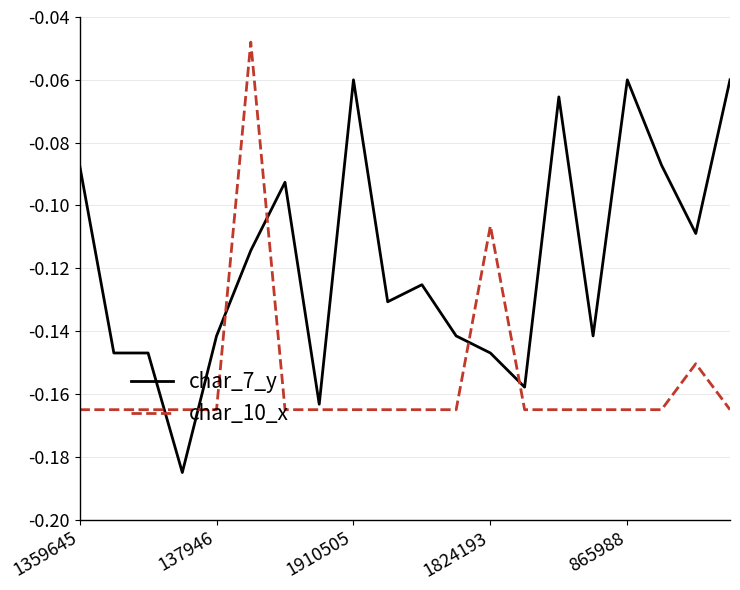

What is the sum of all char_7_y values?

-2.4